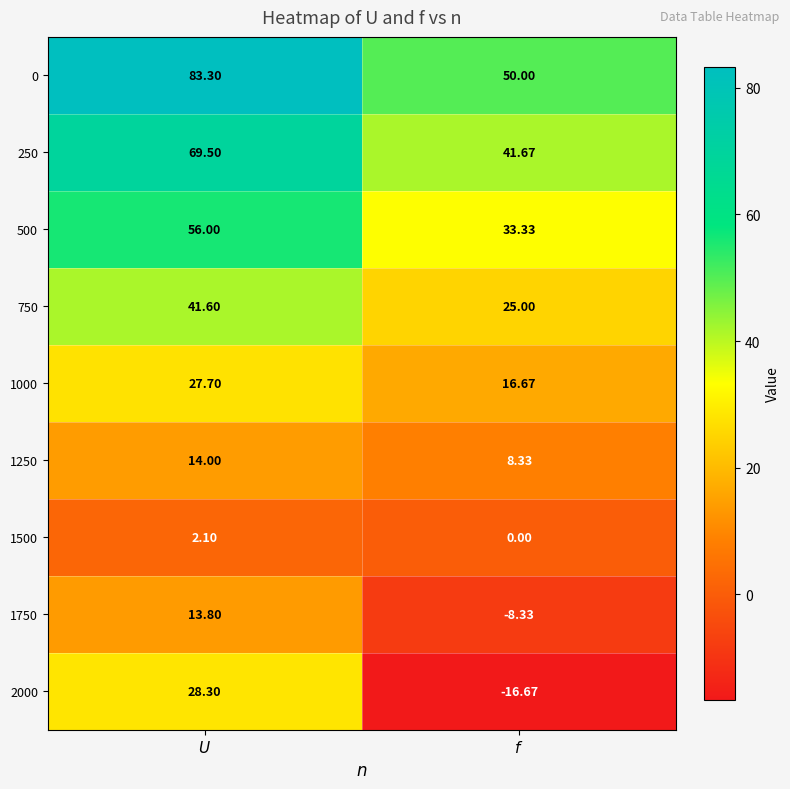

How many data points in 1750 are above 13?

1